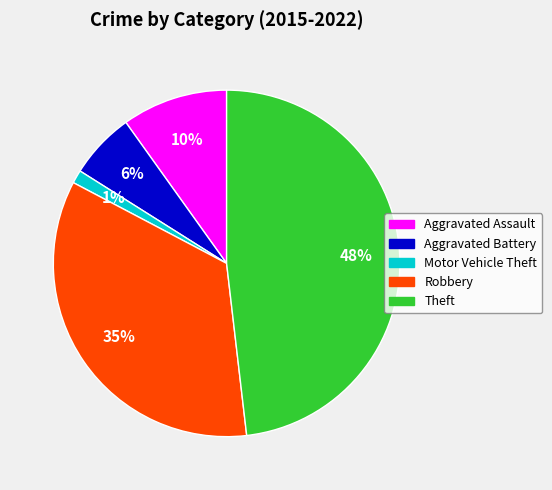

Do Motor Vehicle Theft and Aggravated Battery together represent more than half of the pie?

No